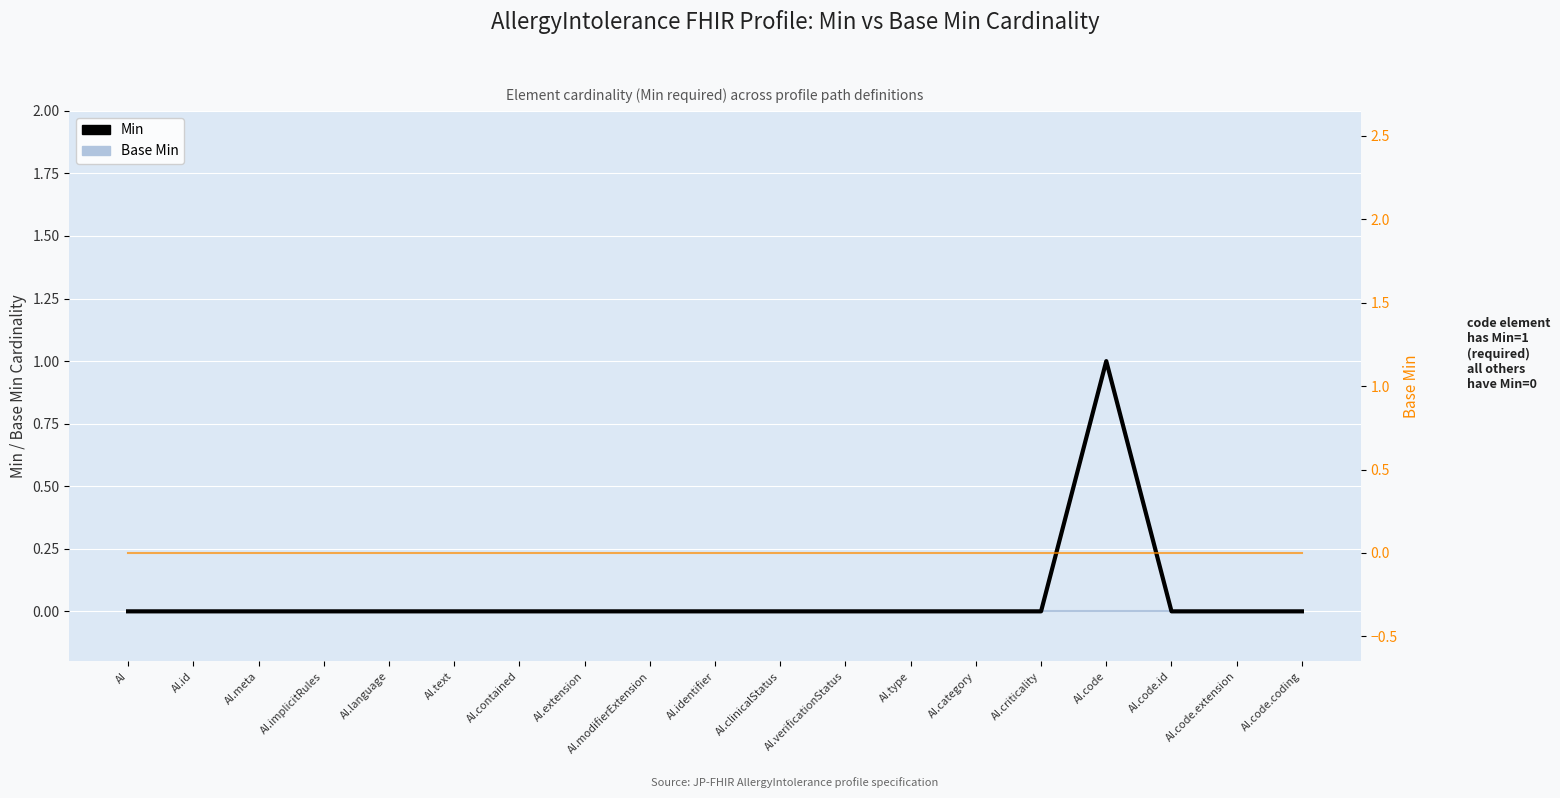

Which has a higher value, AI.implicitRules or AI.verificationStatus?

AI.implicitRules